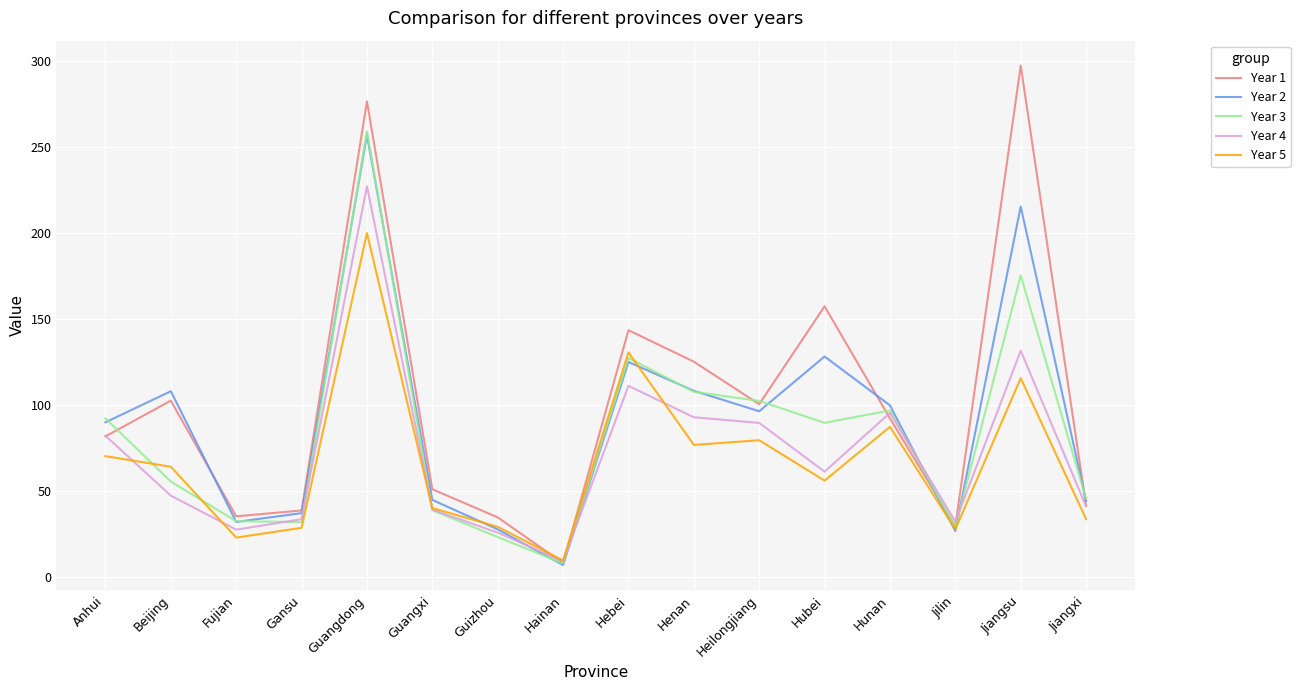

What is the difference between the highest and lowest values at Jilin?

5.5